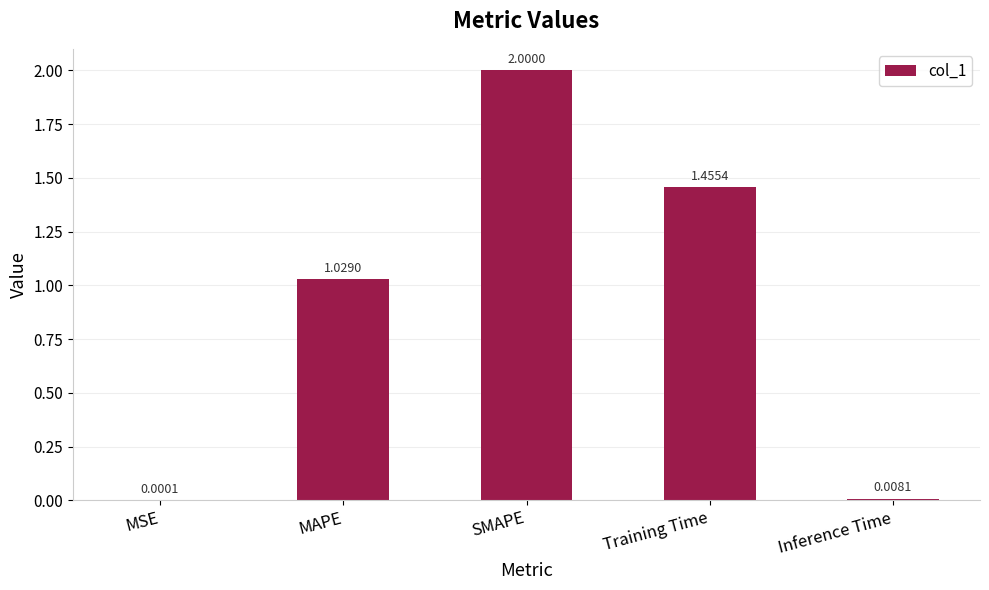

Which has a higher value, Training Time or SMAPE?

SMAPE